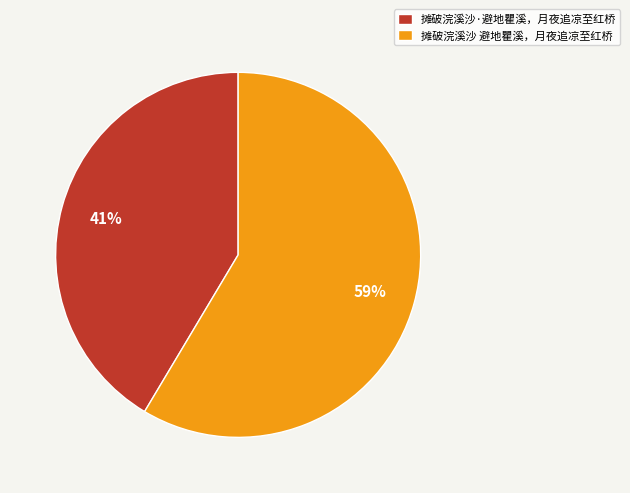

Rank the categories by value from highest to lowest.

摊破浣溪沙 避地瞿溪，月夜追凉至红桥, 摊破浣溪沙·避地瞿溪，月夜追凉至红桥